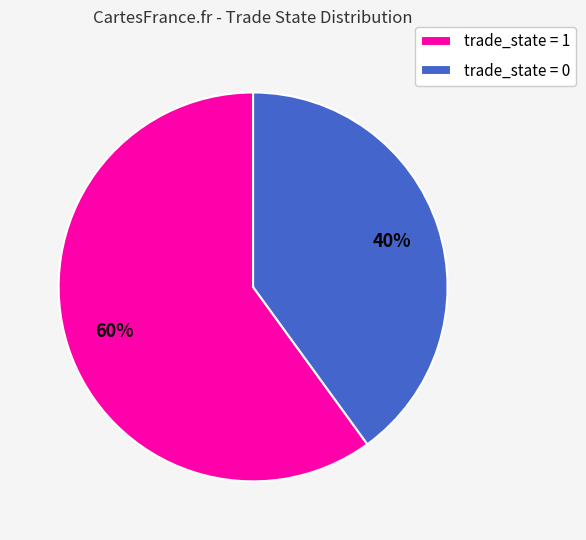

How many slices are in this pie chart?

2